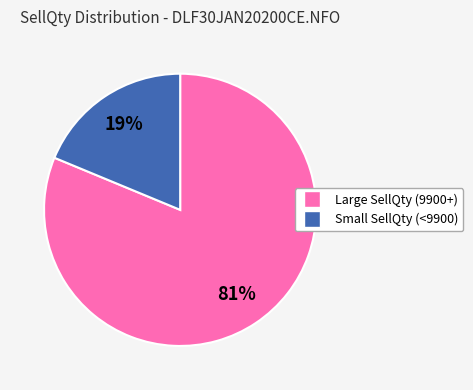

To the nearest percent, what is the difference between the largest and smallest slice percentages?

62%